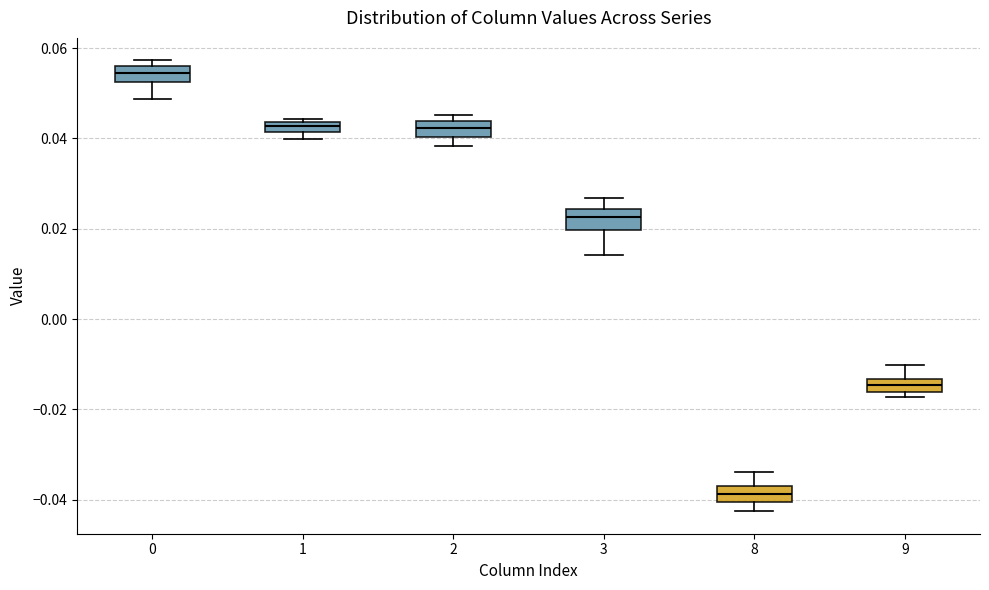

Which box has the highest median line?

0